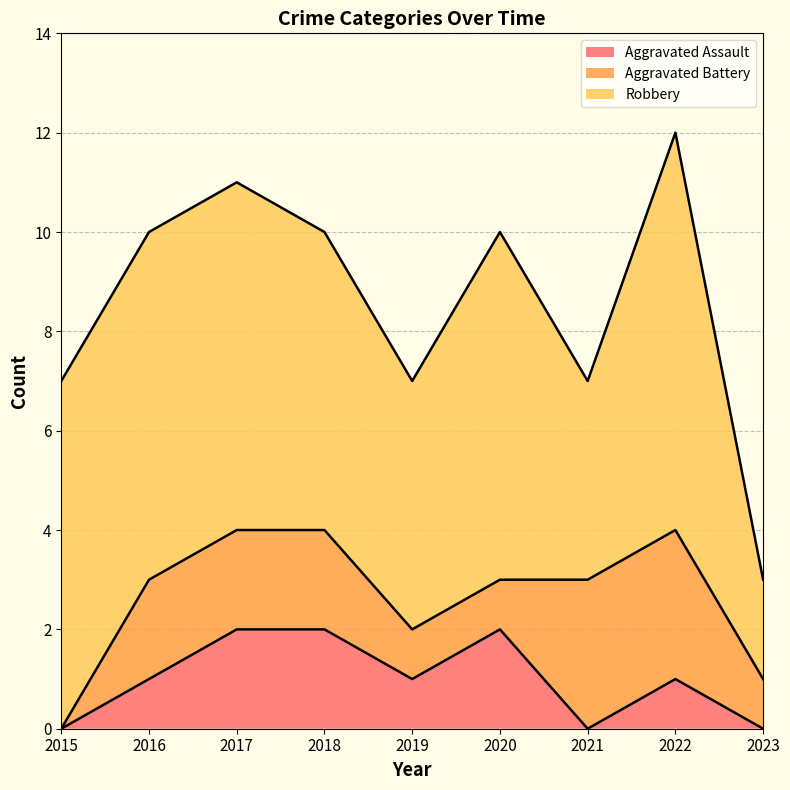

At how many categories does at least one series exceed 2?

8